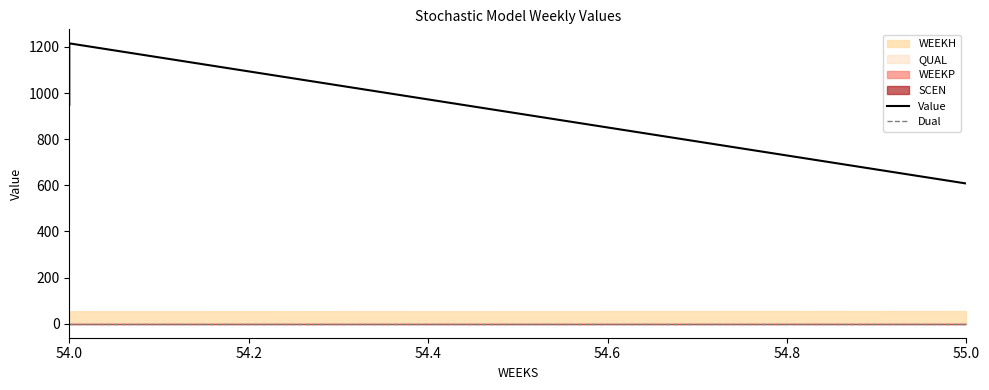

Is it true that Dual equals 0.0 at 55.0?

True